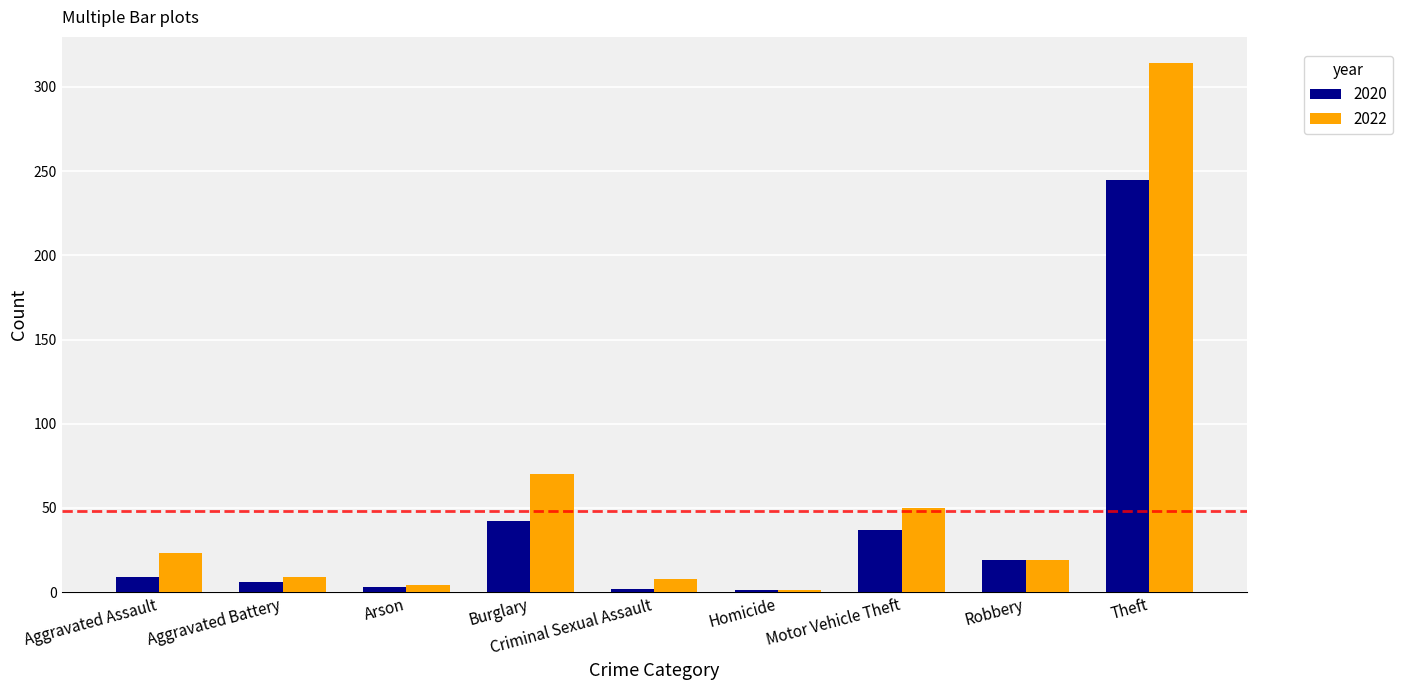

What are all the series names shown in the legend?

2020, 2022